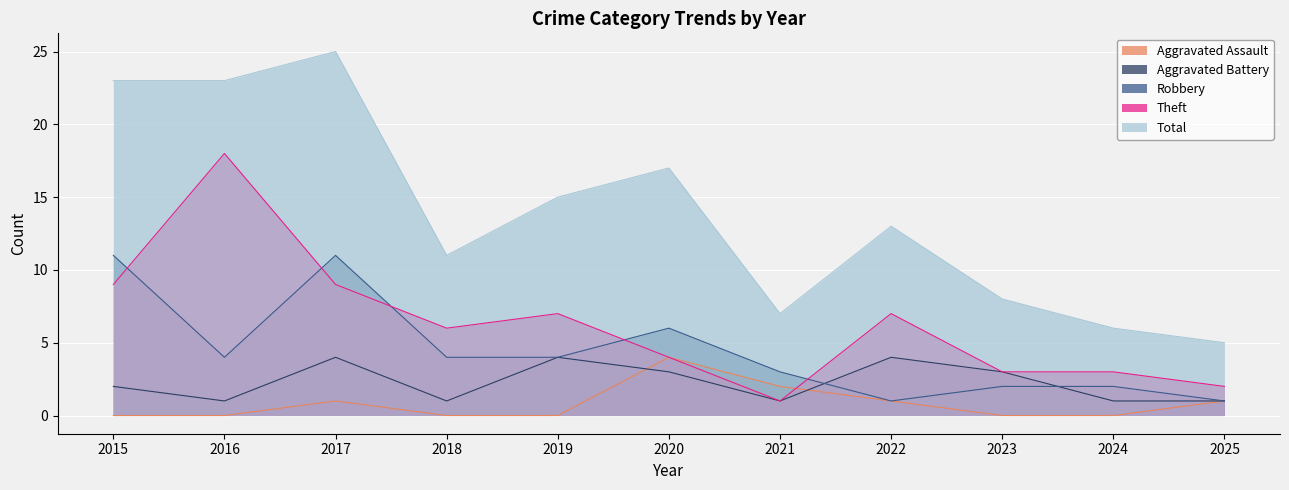

True or false: Robbery and Total intersect in this chart.

False